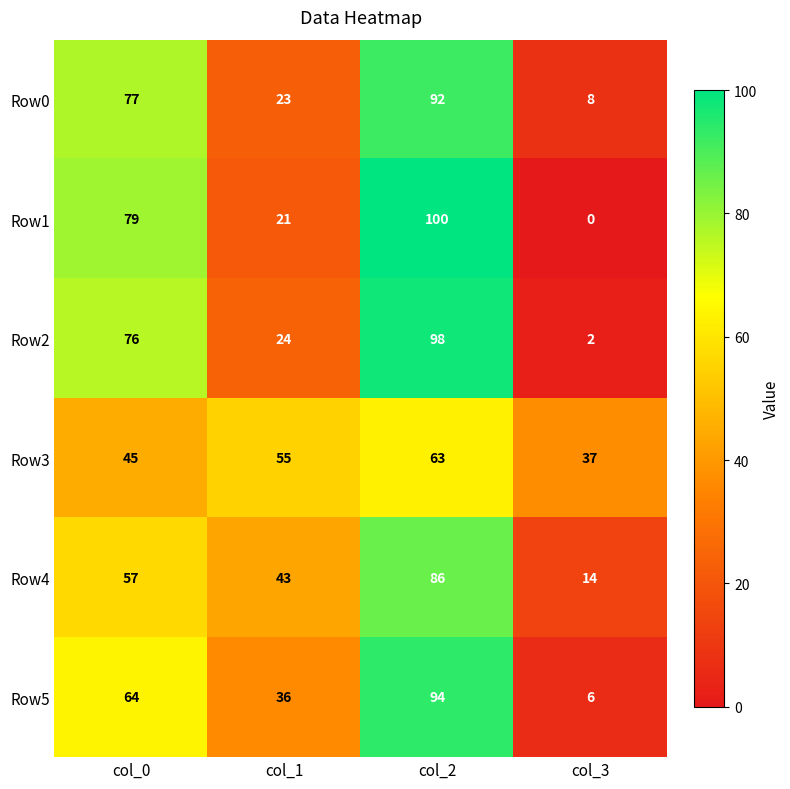

Rank the series by their maximum value, from lowest to highest.

Row3, Row4, Row0, Row5, Row2, Row1